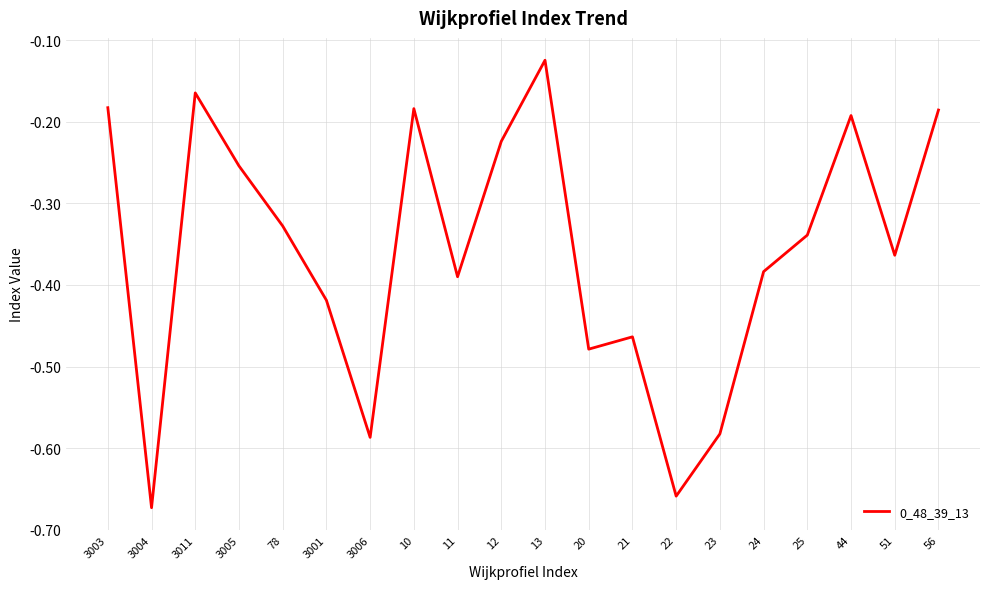

How many lines are shown in the chart?

1